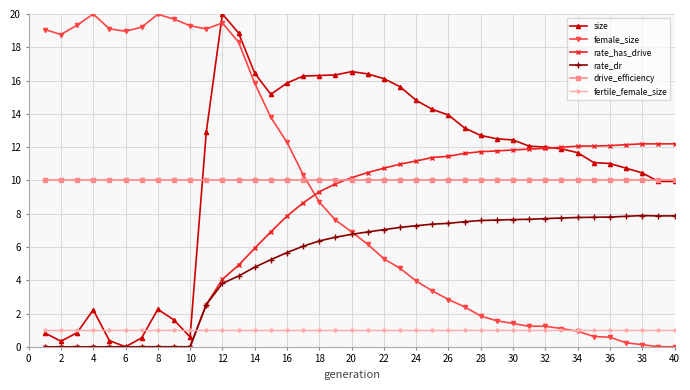

What is the highest value of the fertile_female_size series?

1.0